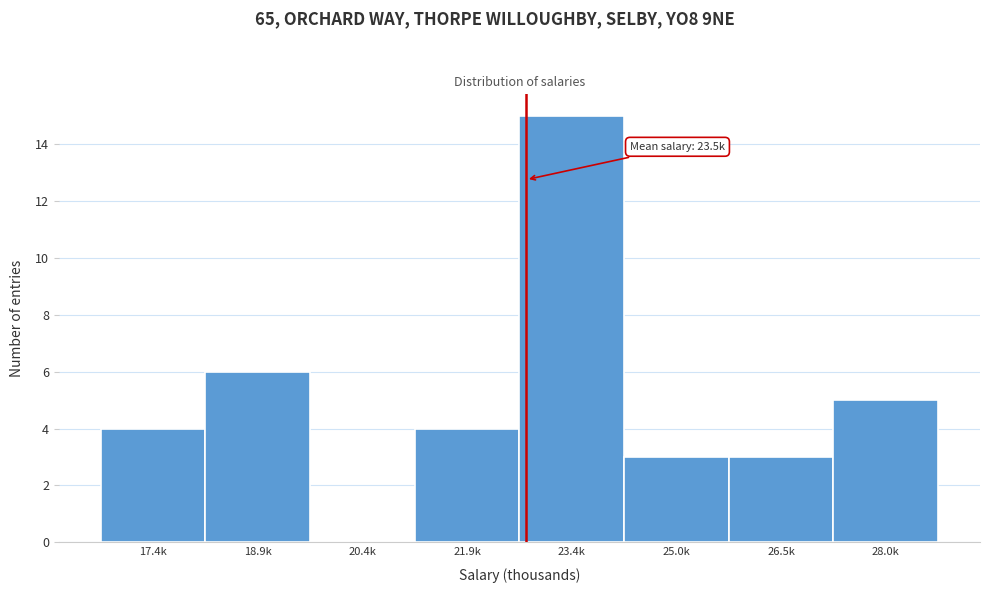

Reading left to right, transcribe all the data shown in this chart.

17.4k=4	18.9k=6	20.4k=0	21.9k=4	23.4k=15	25.0k=3	26.5k=3	28.0k=5